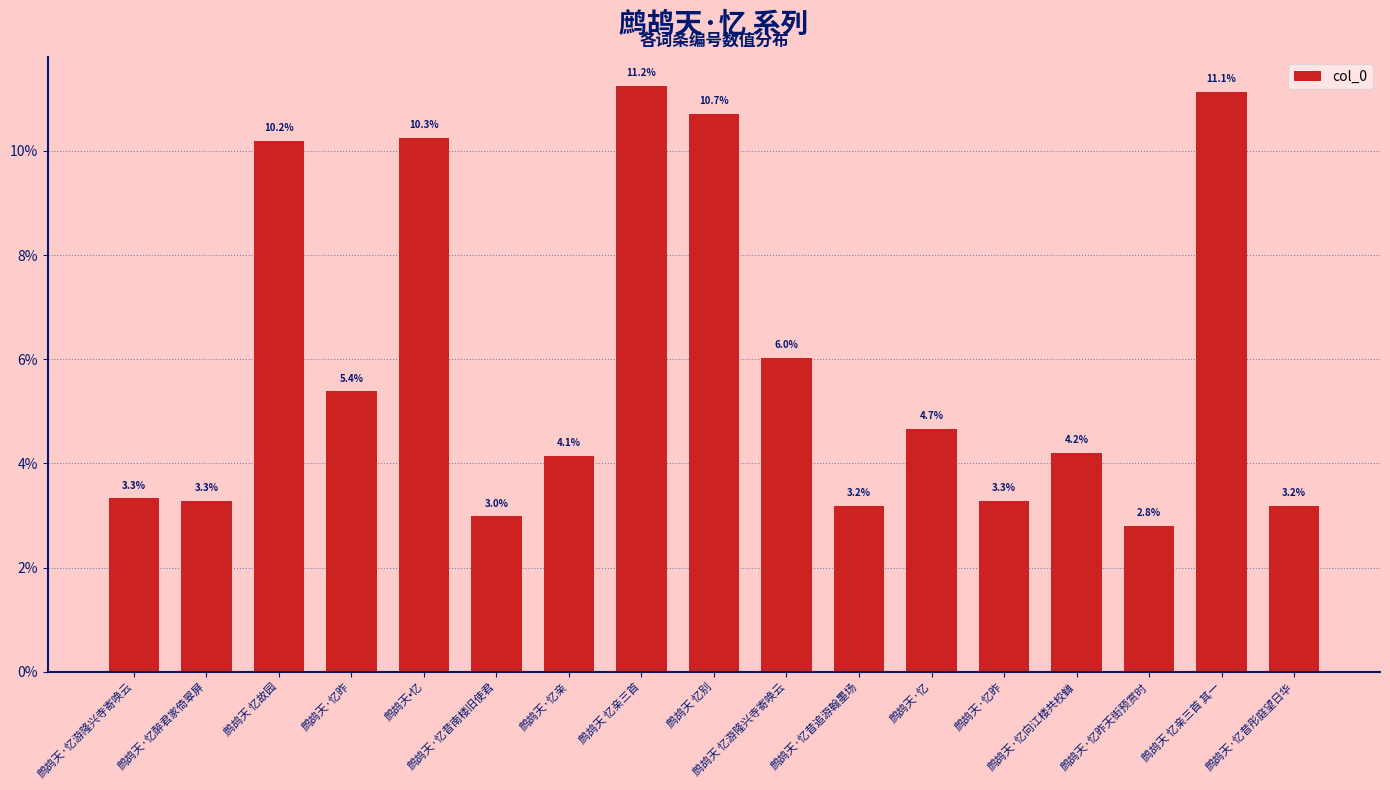

What is the sum of all values?

100.0